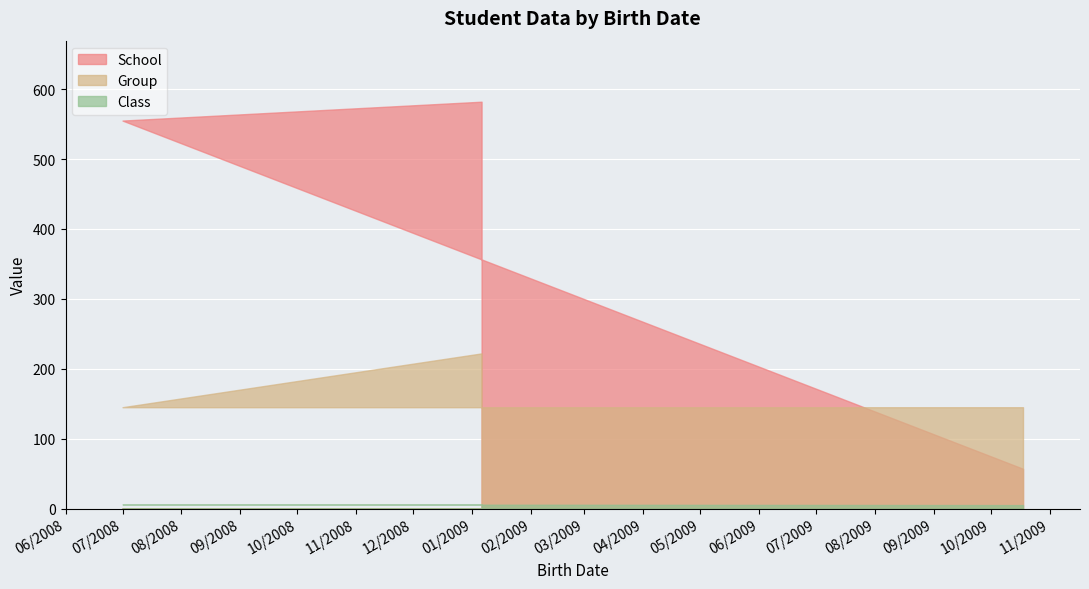

What is the difference between the maximum and minimum values in the School series?

525